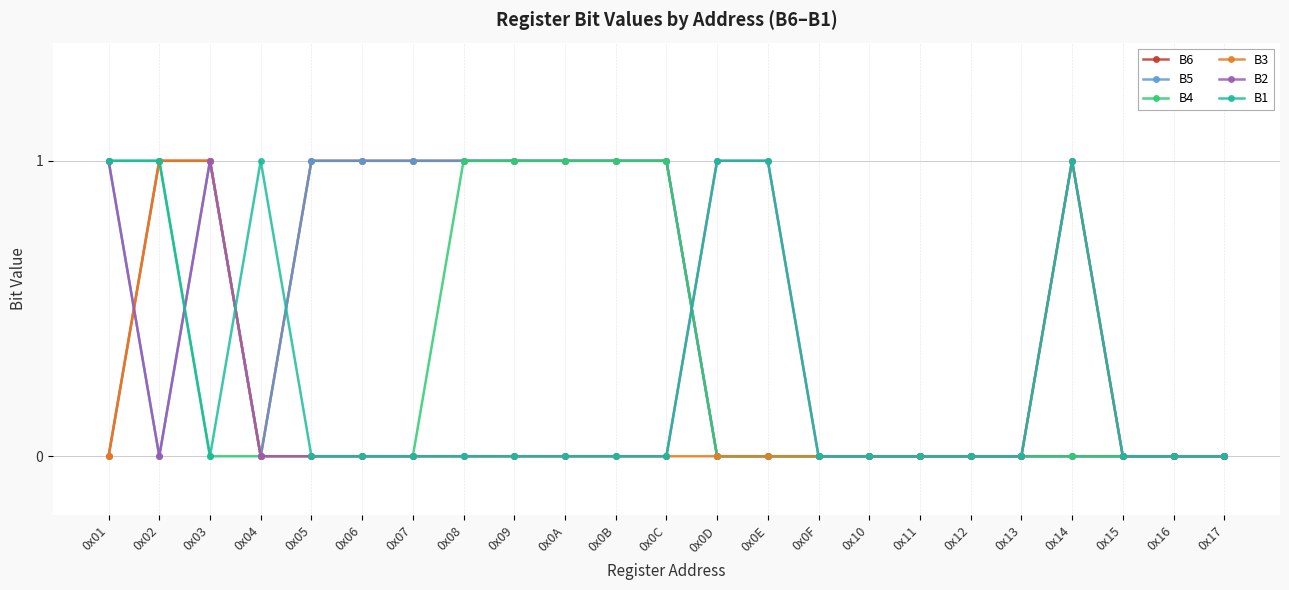

Is it true that B2 equals 0 at 0x13?

True